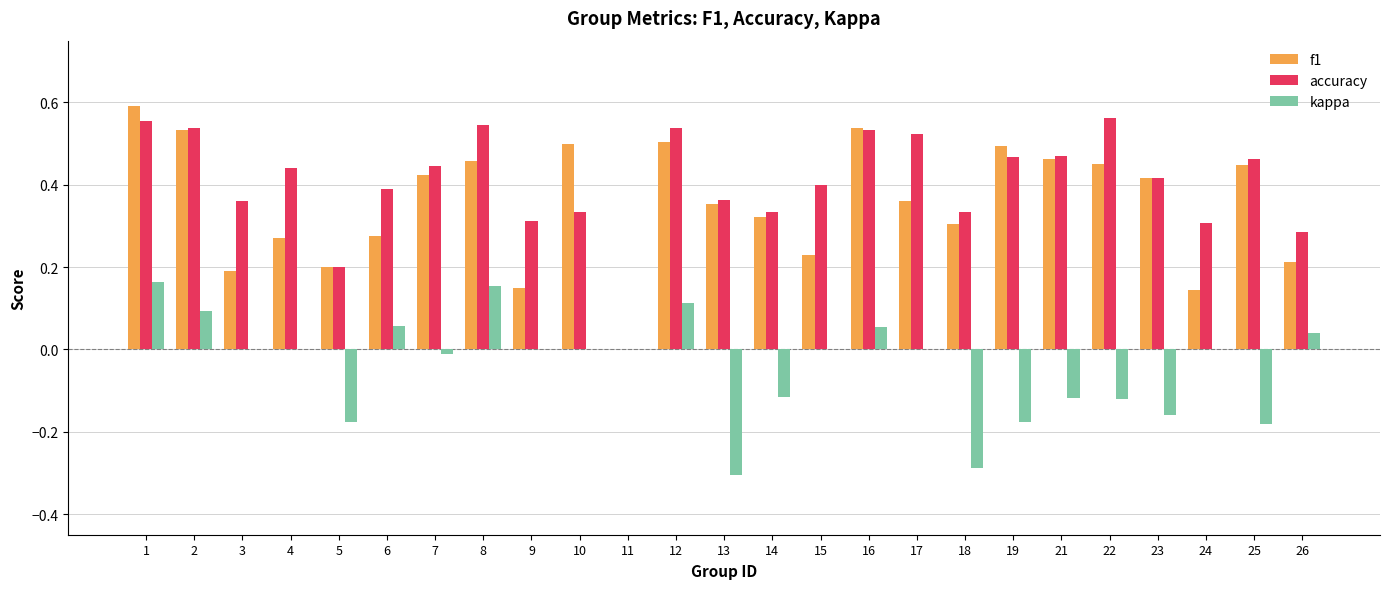

Which series changed the most between 14 and 19?

f1